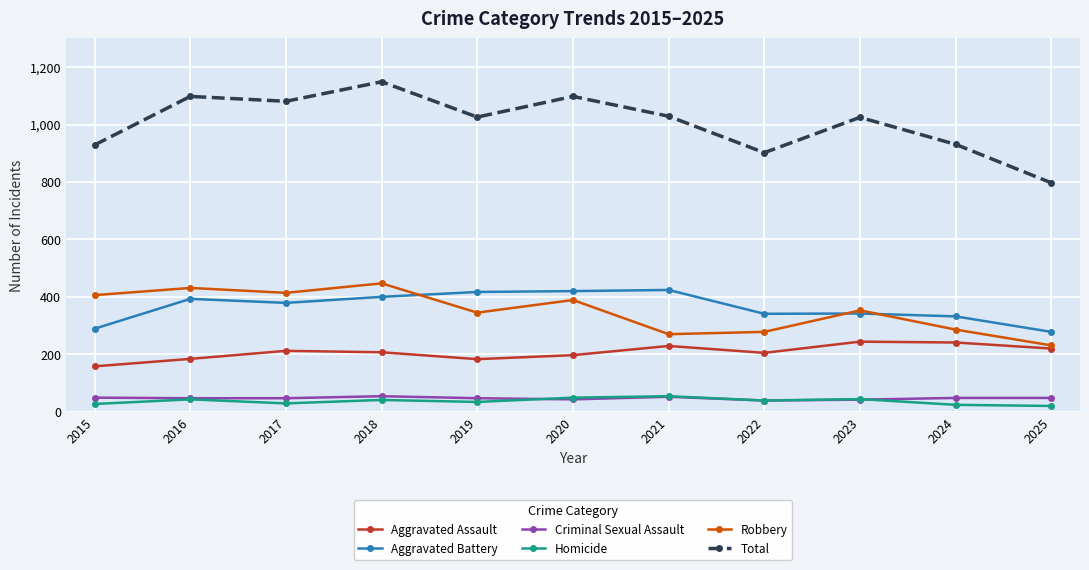

What is the difference between the highest and lowest values at 2022?

863